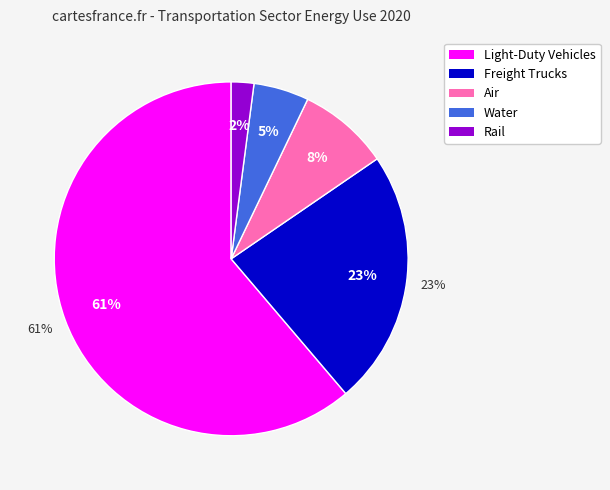

Is it true that Air is 8% of the pie?

True